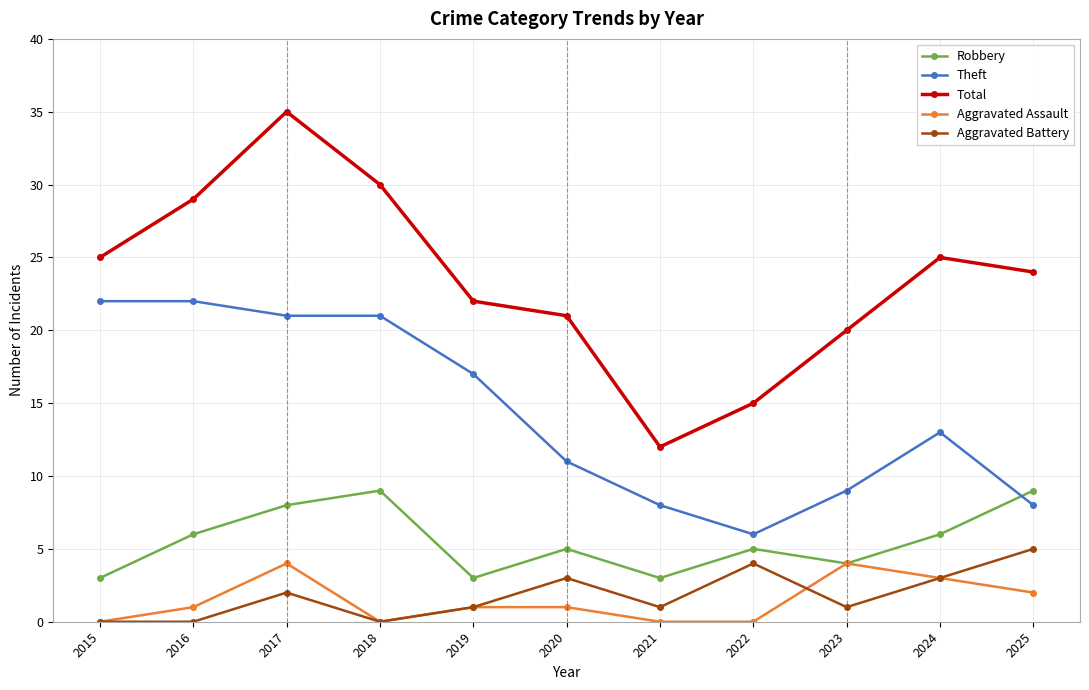

How many values in the Total series are below 24?

5